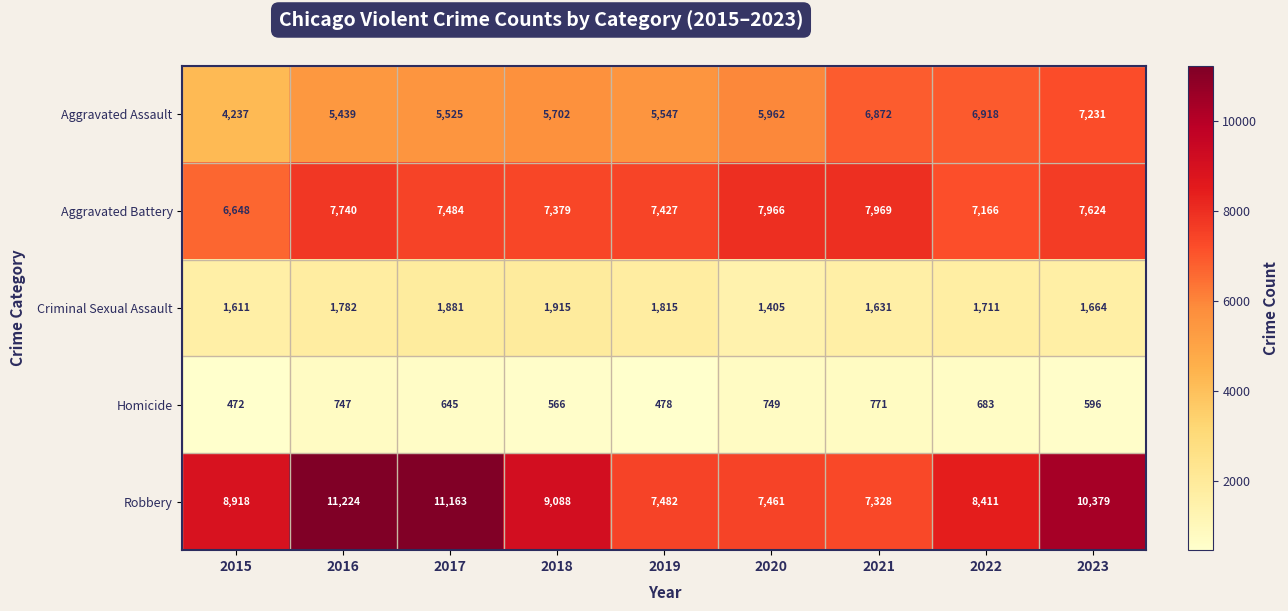

How many categories are shown in the chart?

9